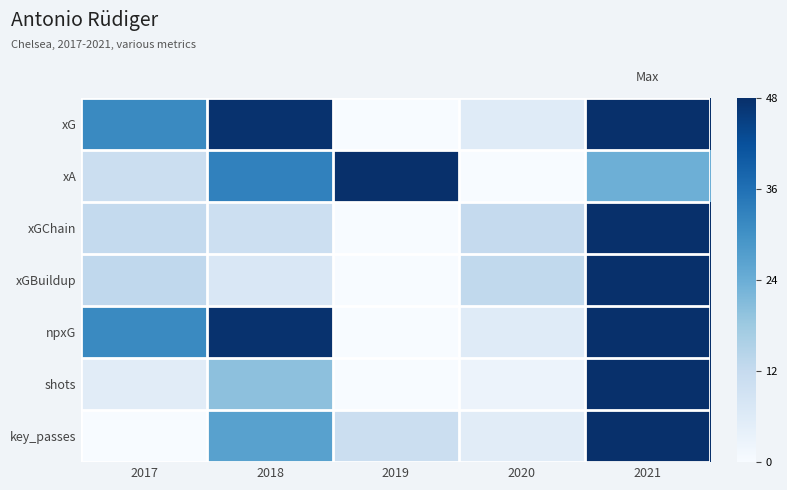

Which category has the highest value across all series?

2021